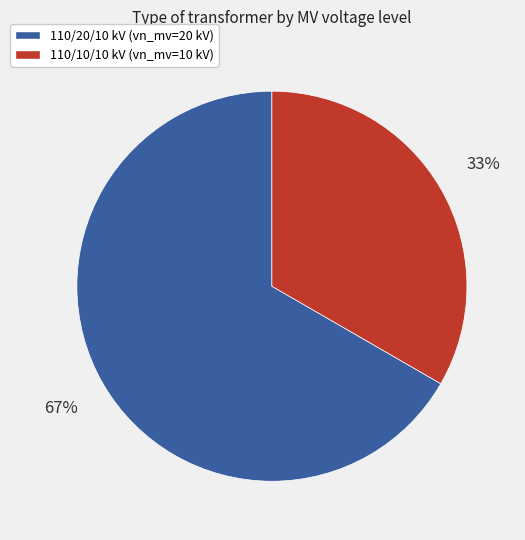

To the nearest percent, what is the average slice percentage?

50%